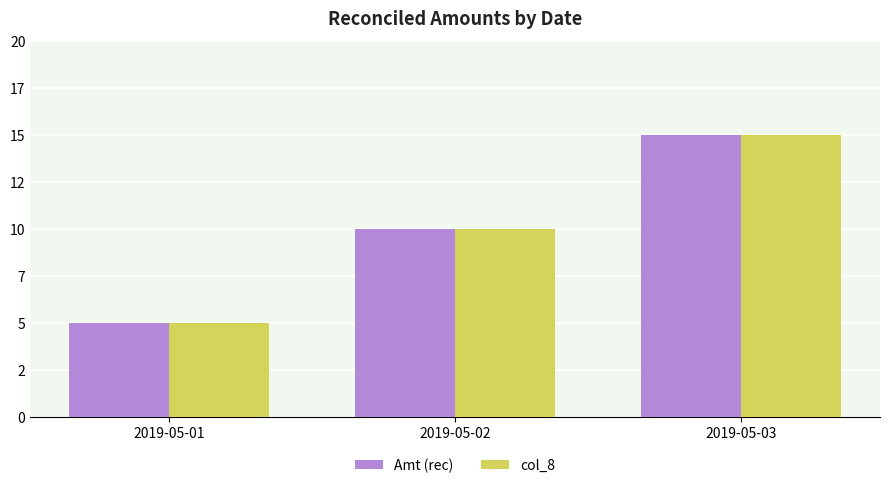

Does the chart contain any negative values?

No